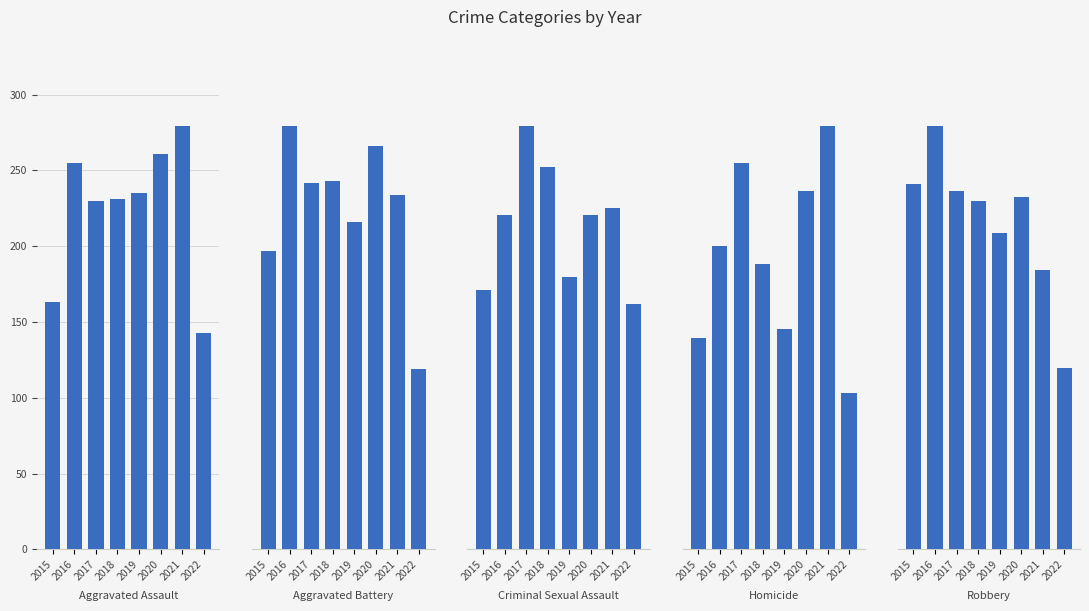

How many data points does each series have?

8